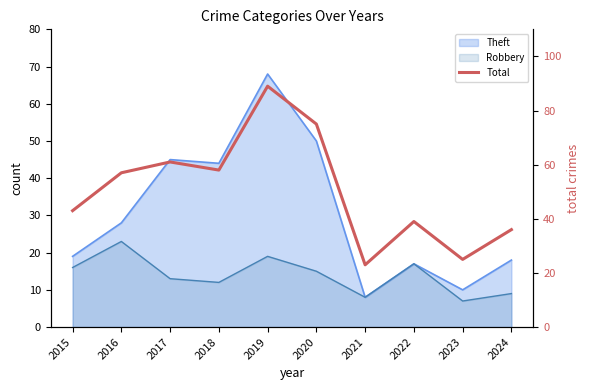

Where is the data nearest to the value 56?

2016